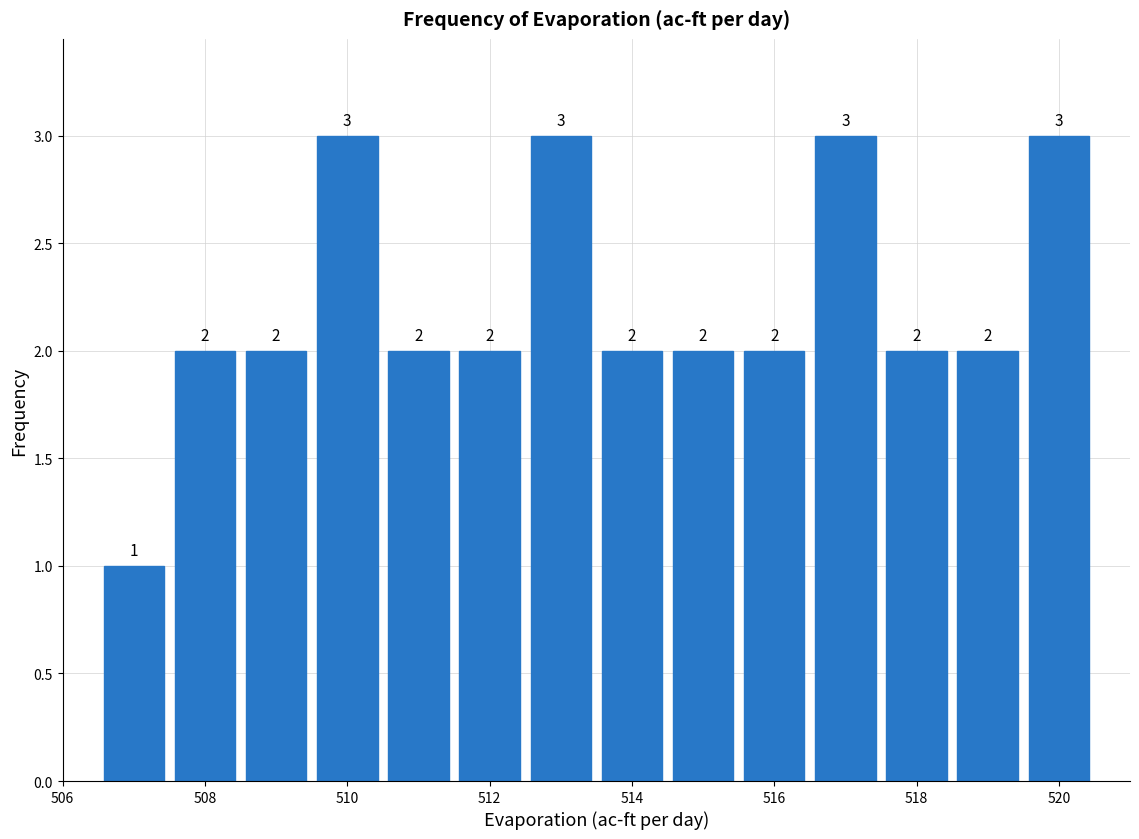

Reading left to right, transcribe this chart: for each bar, give the range it covers on the x-axis and its height. The bar edges are not printed on the chart, so give them approximately, as read against the axis.

506.5 to 507.5: 1
507.5 to 508.5: 2
508.5 to 509.5: 2
509.5 to 510.5: 3
510.5 to 511.5: 2
511.5 to 512.5: 2
512.5 to 513.5: 3
513.5 to 514.5: 2
514.5 to 515.5: 2
515.5 to 516.5: 2
516.5 to 517.5: 3
517.5 to 518.5: 2
518.5 to 519.5: 2
519.5 to 520.5: 3